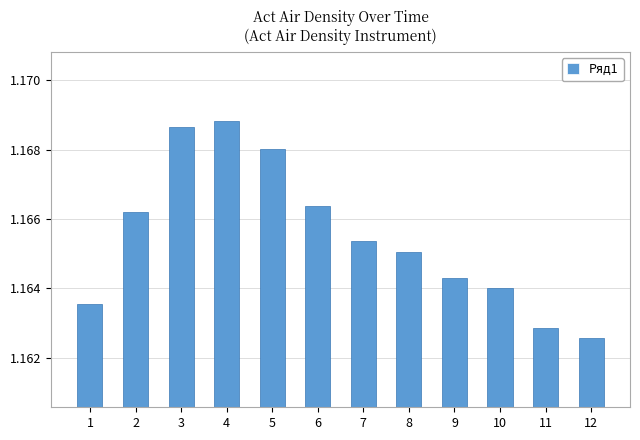

Between 11 and 6, which is larger?

6